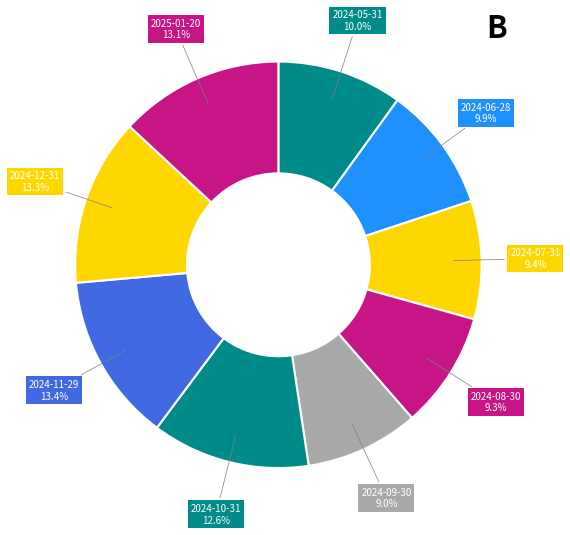

Does 2024-06-28 represent more than half of the total?

No